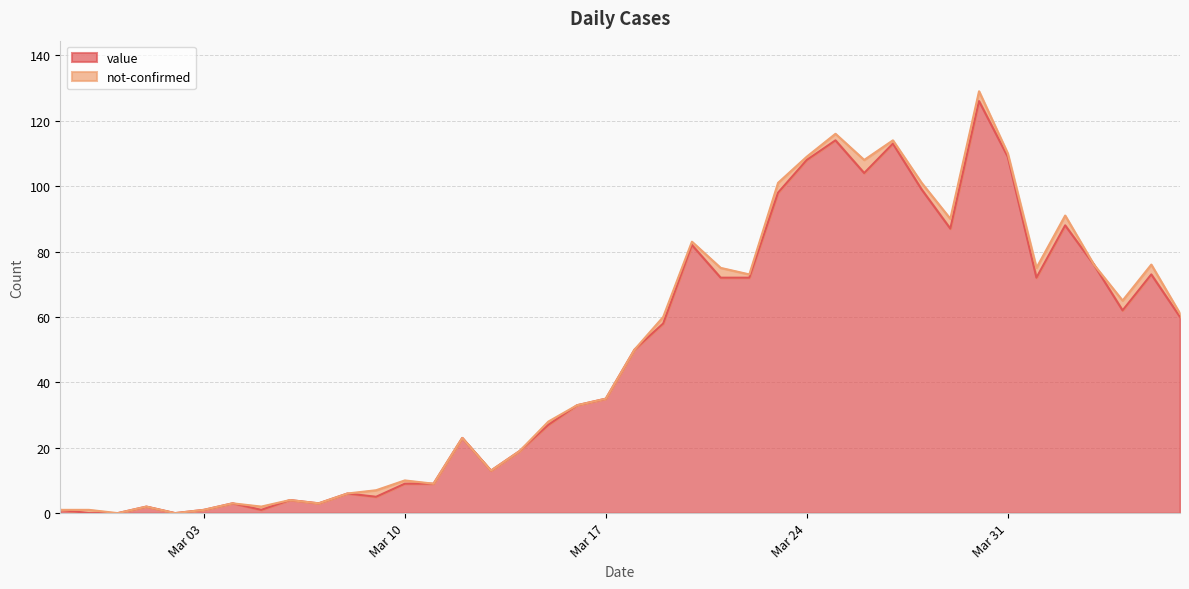

Is it true that the value at 2020-04-04 is 102?

False